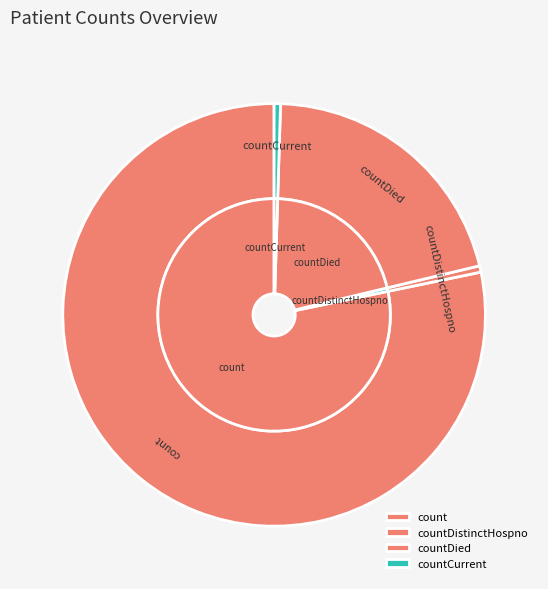

Is it true that count is 78% of the pie?

True